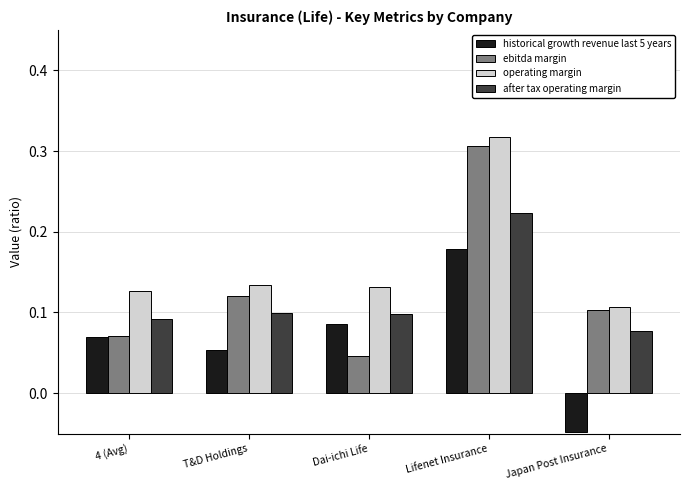

Between 4 (Avg) and Lifenet Insurance, which series saw the biggest shift?

ebitda margin